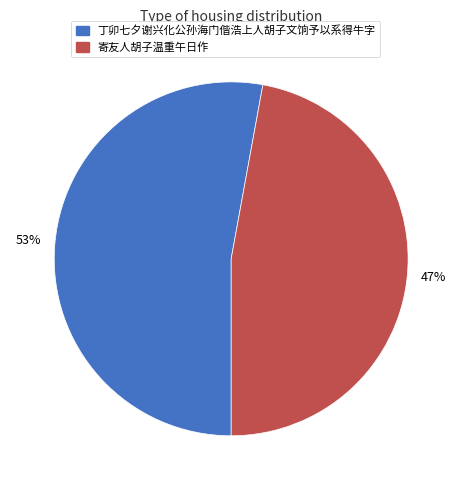

Rank the categories by value from highest to lowest.

丁卯七夕谢兴化公孙海门偕浩上人胡子文饷予以系得牛字, 寄友人胡子温重午日作